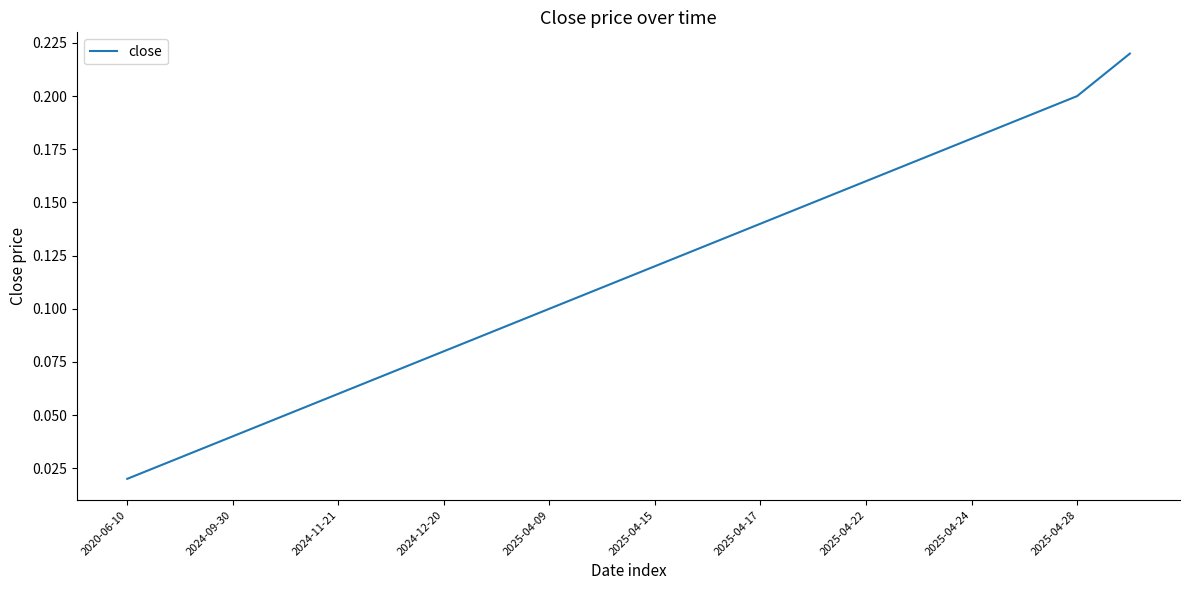

Does the chart have visible grid lines?

No